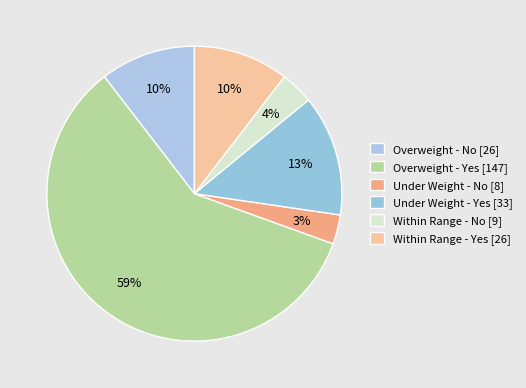

Does Overweight - No account for over 50% of the chart?

No